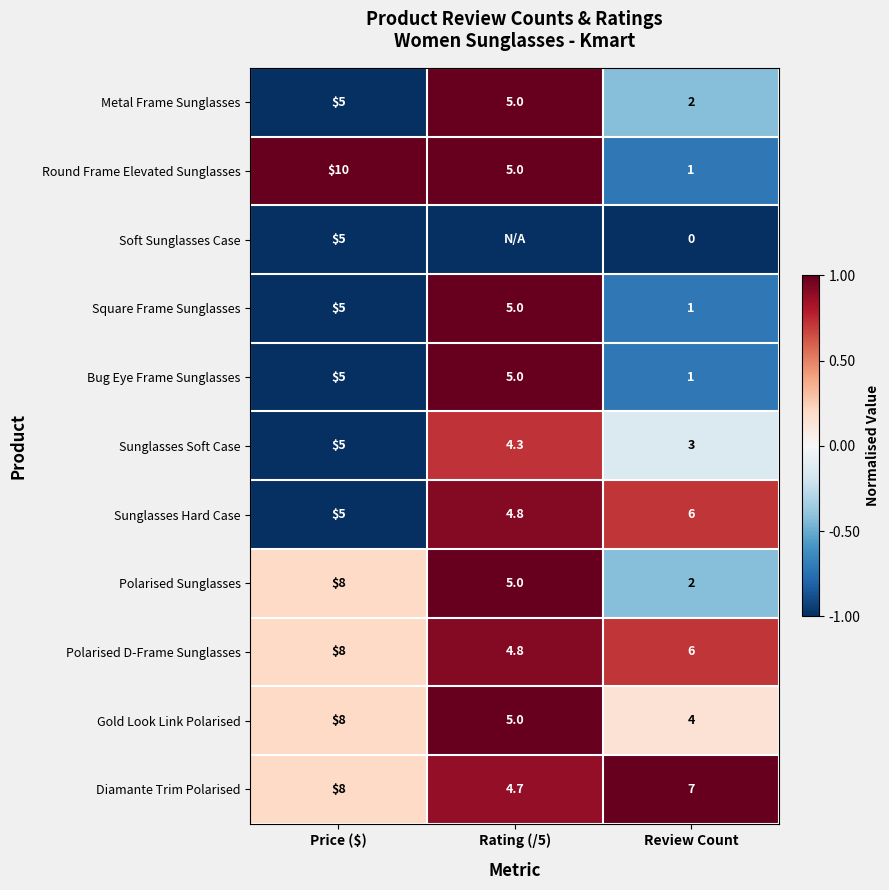

The value of Round Frame Elevated Sunglasses at Review Count is 1.0. True or false?

True